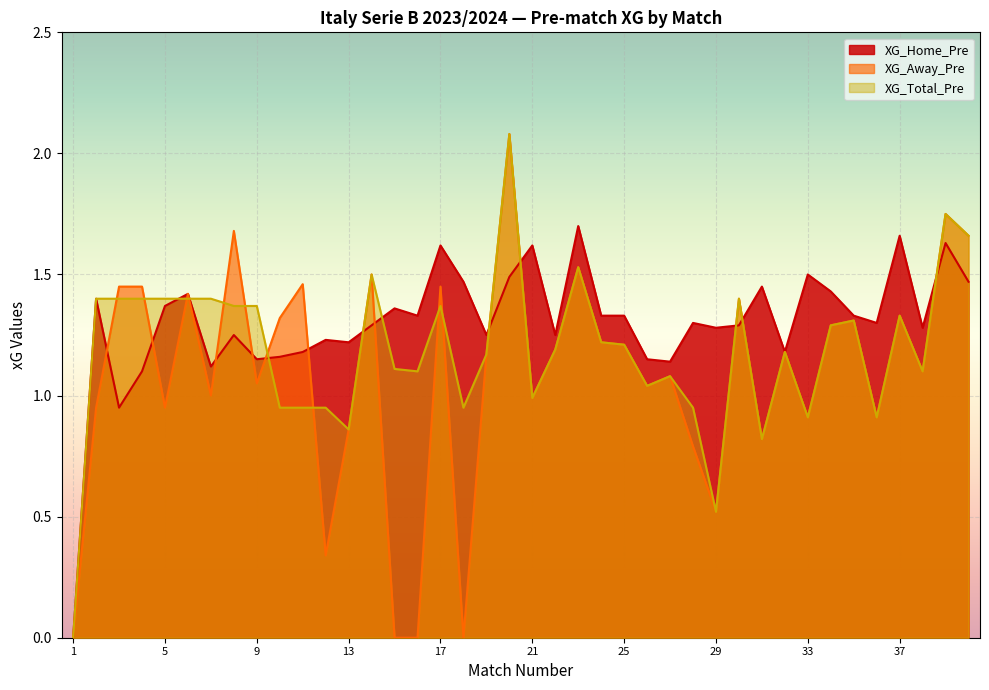

Is it true that XG_Total_Pre equals 2.3 at 14?

False